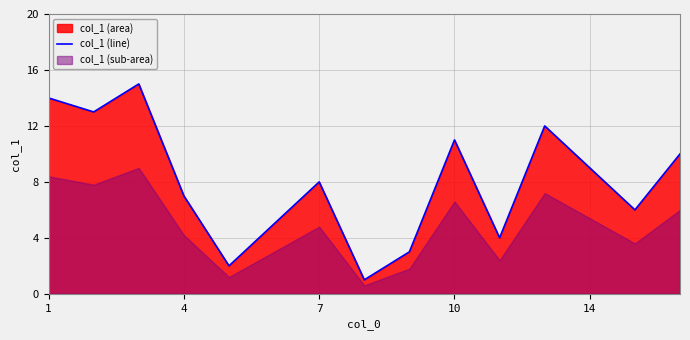

How many interior local valleys (lower than both neighbors) does the data have?

5